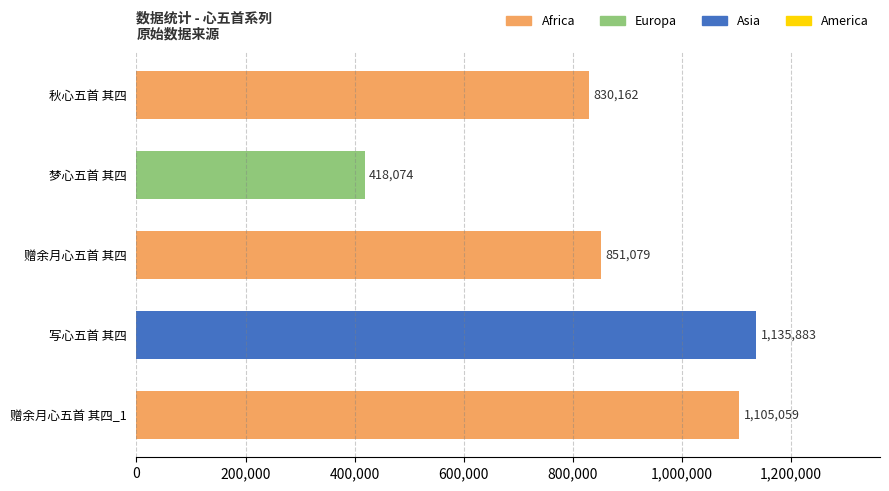

What is the difference between the maximum and second lowest values?

305721